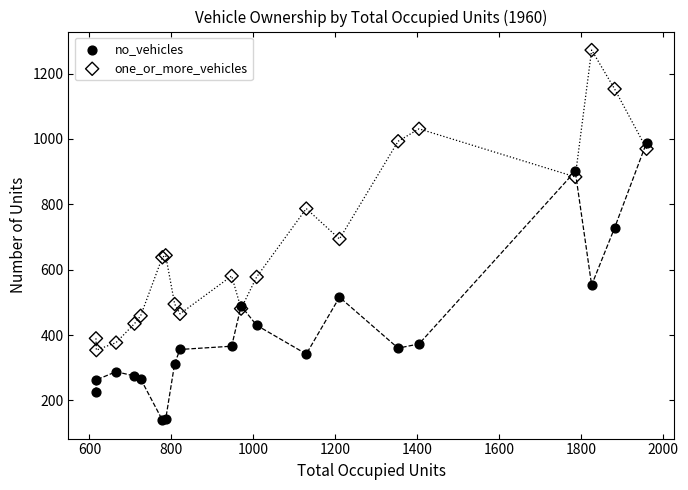

Which series has the largest Y range (max minus min)?

one_or_more_vehicles